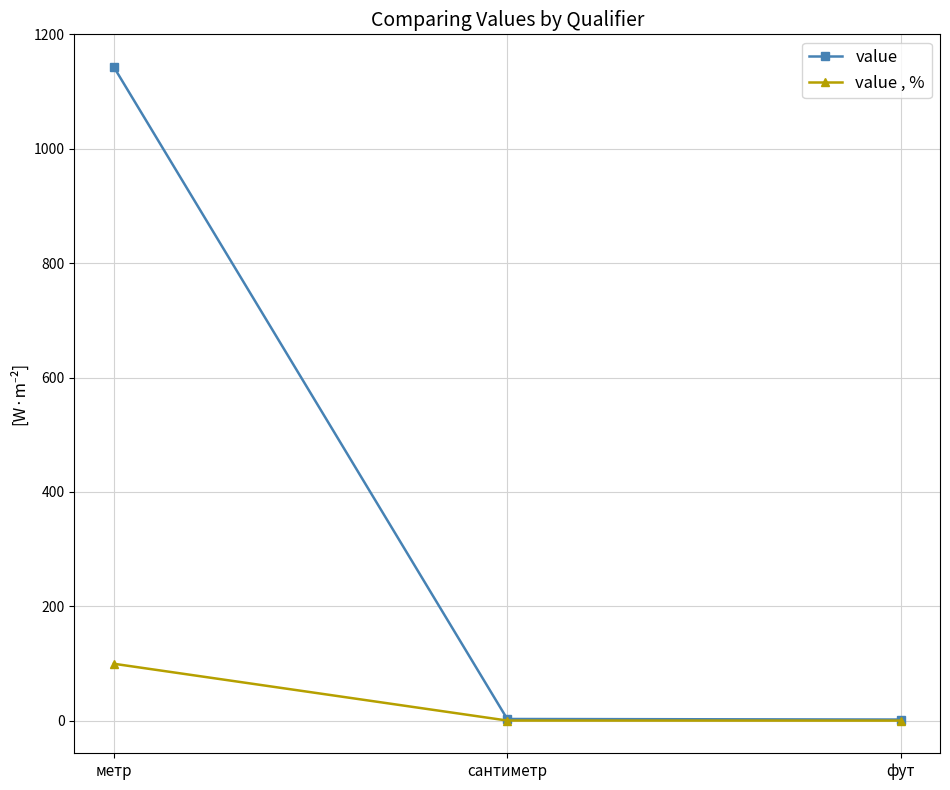

Does the chart have visible grid lines?

Yes